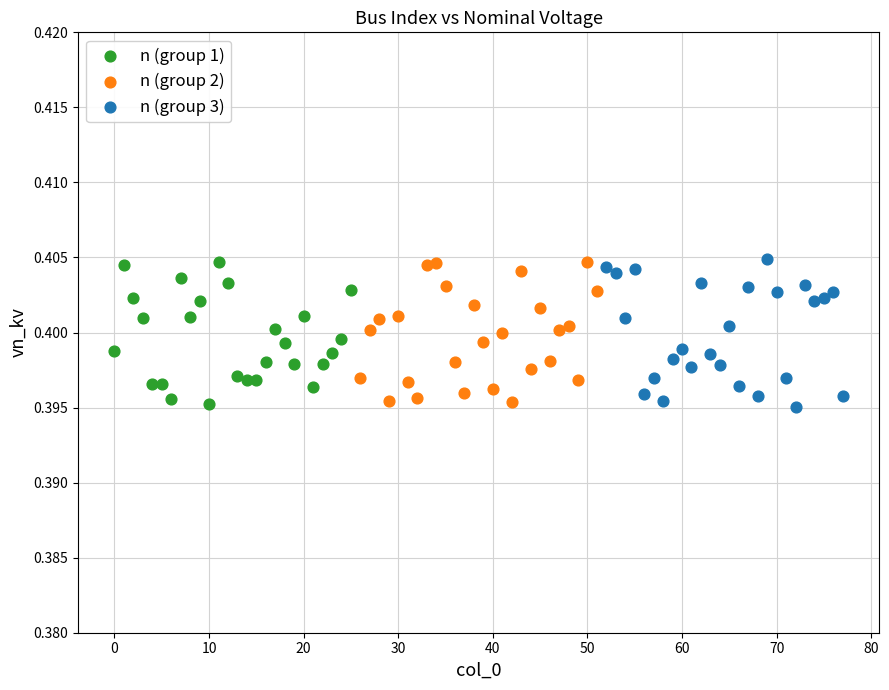

What are all the series names shown in the legend?

n (group 1), n (group 2), n (group 3)